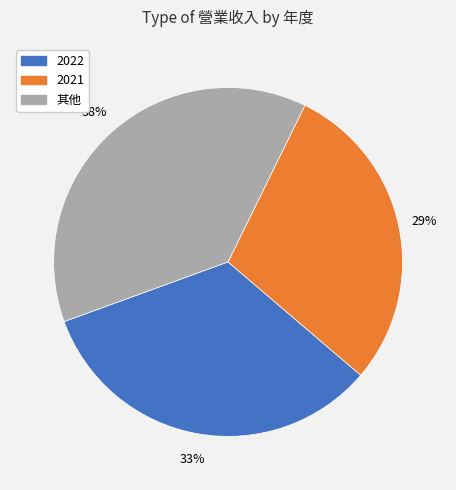

Does 2021 represent more than half of the total?

No